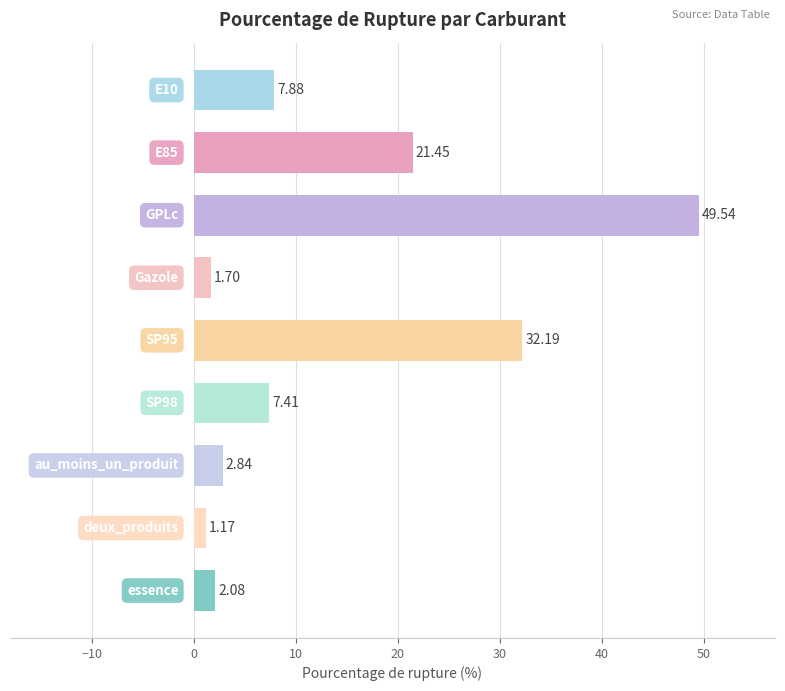

What is the average value?

14.0